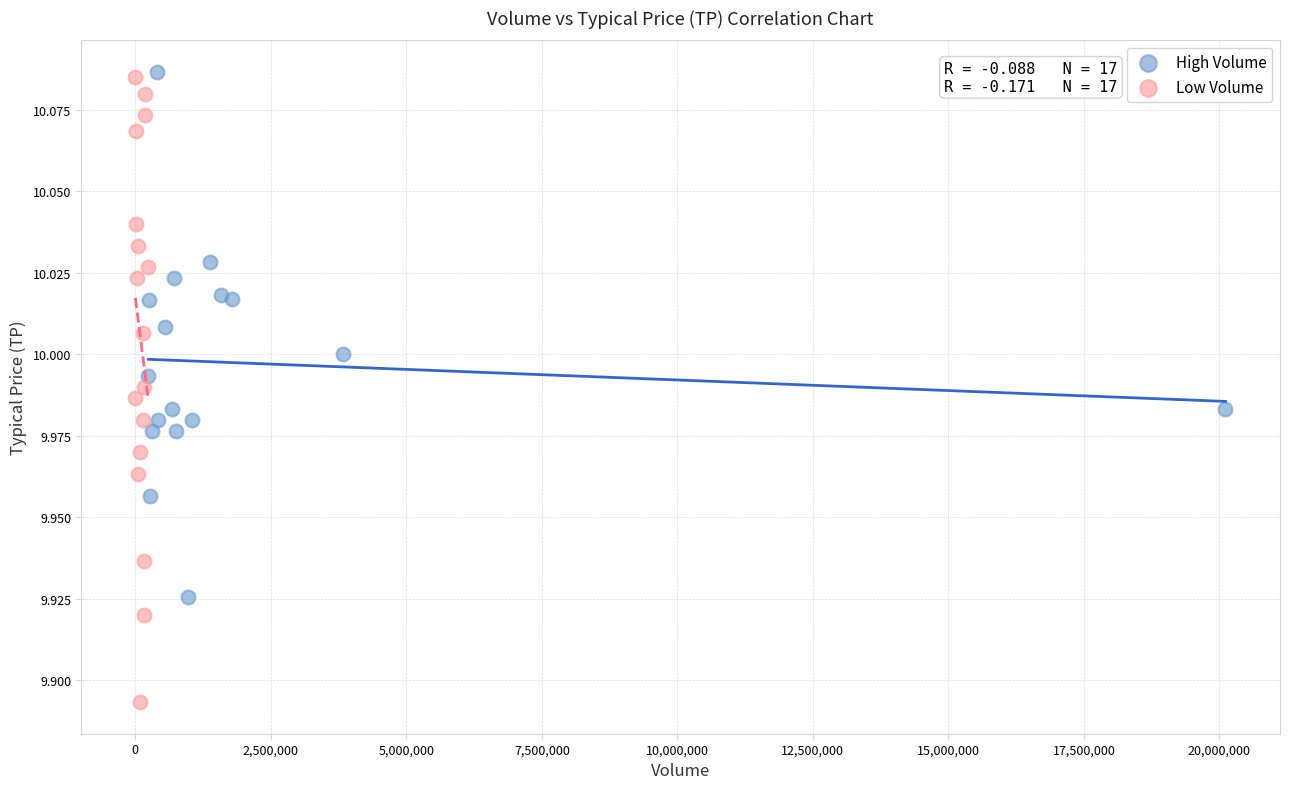

Which series has the widest spread of Y values?

Low Volume